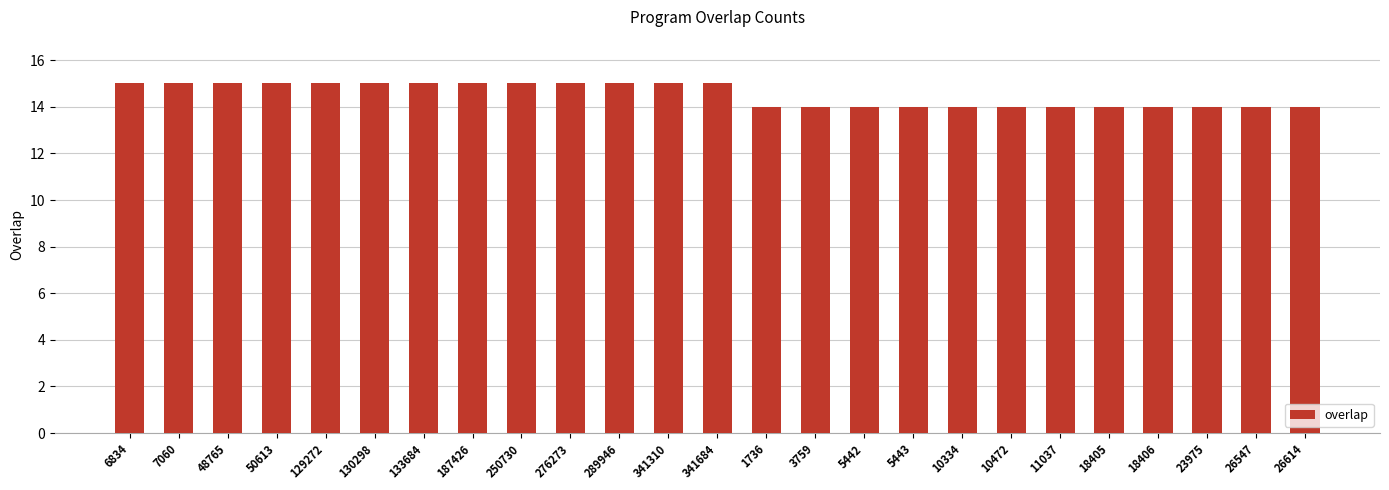

How many bars are there in total?

25